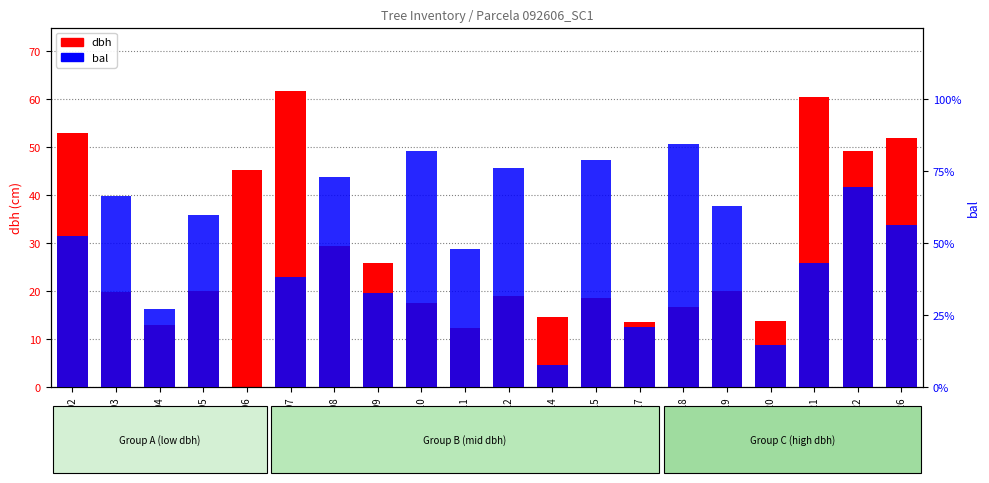

The value of bal at 92606005 is 17.9. True or false?

True